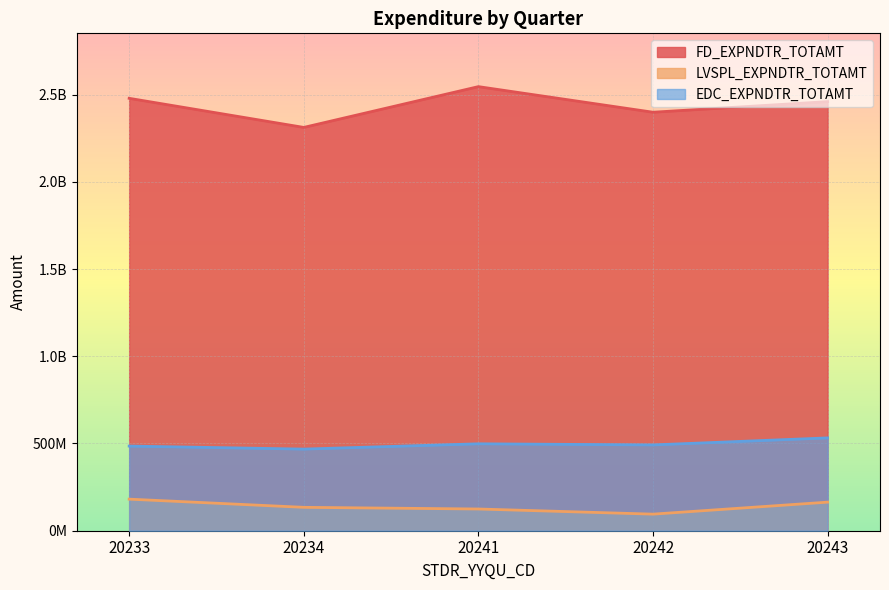

List the series in order of their peak value, highest first.

FD_EXPNDTR_TOTAMT, EDC_EXPNDTR_TOTAMT, LVSPL_EXPNDTR_TOTAMT